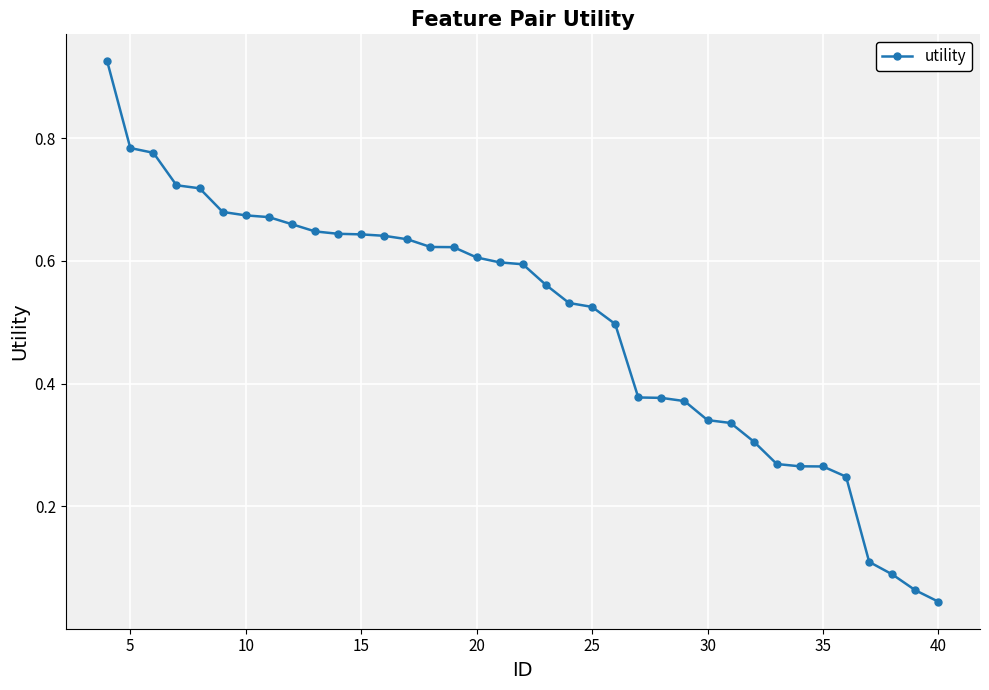

The value at 20 is 1.0. True or false?

False